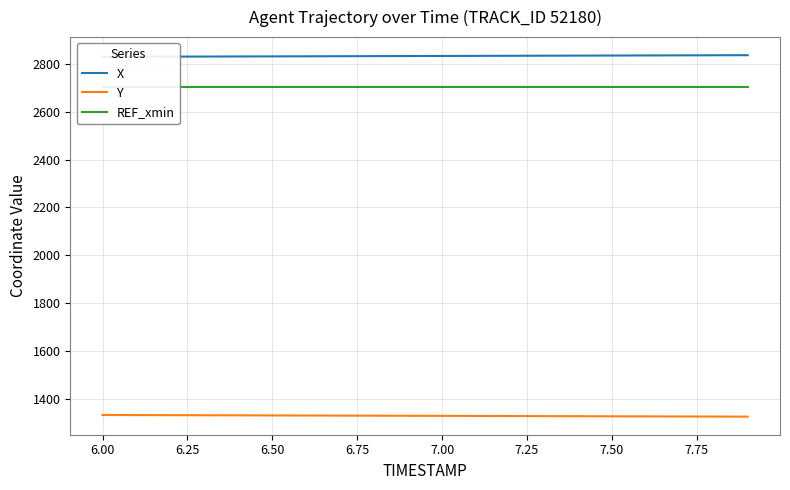

Reading right to left, list all the values displayed in this chart.

X: 2836.6	2836.2	2835.8	2835.5	2835.1	2834.8	2834.4	2834.0	2833.7	2833.3	2833.0	2832.6	2832.2	2831.9	2831.5	2831.2	2830.8	2830.5	2830.1	2829.8
Y: 1325.3	1325.7	1326.0	1326.4	1326.8	1327.1	1327.5	1327.8	1328.2	1328.6	1328.9	1329.3	1329.7	1330.0	1330.4	1330.7	1331.1	1331.5	1331.8	1332.2
REF_xmin: 2705.3	2705.3	2705.3	2705.3	2705.3	2705.3	2705.3	2705.3	2705.3	2705.3	2705.3	2705.3	2705.3	2705.3	2705.3	2705.3	2705.3	2705.3	2705.3	2705.3